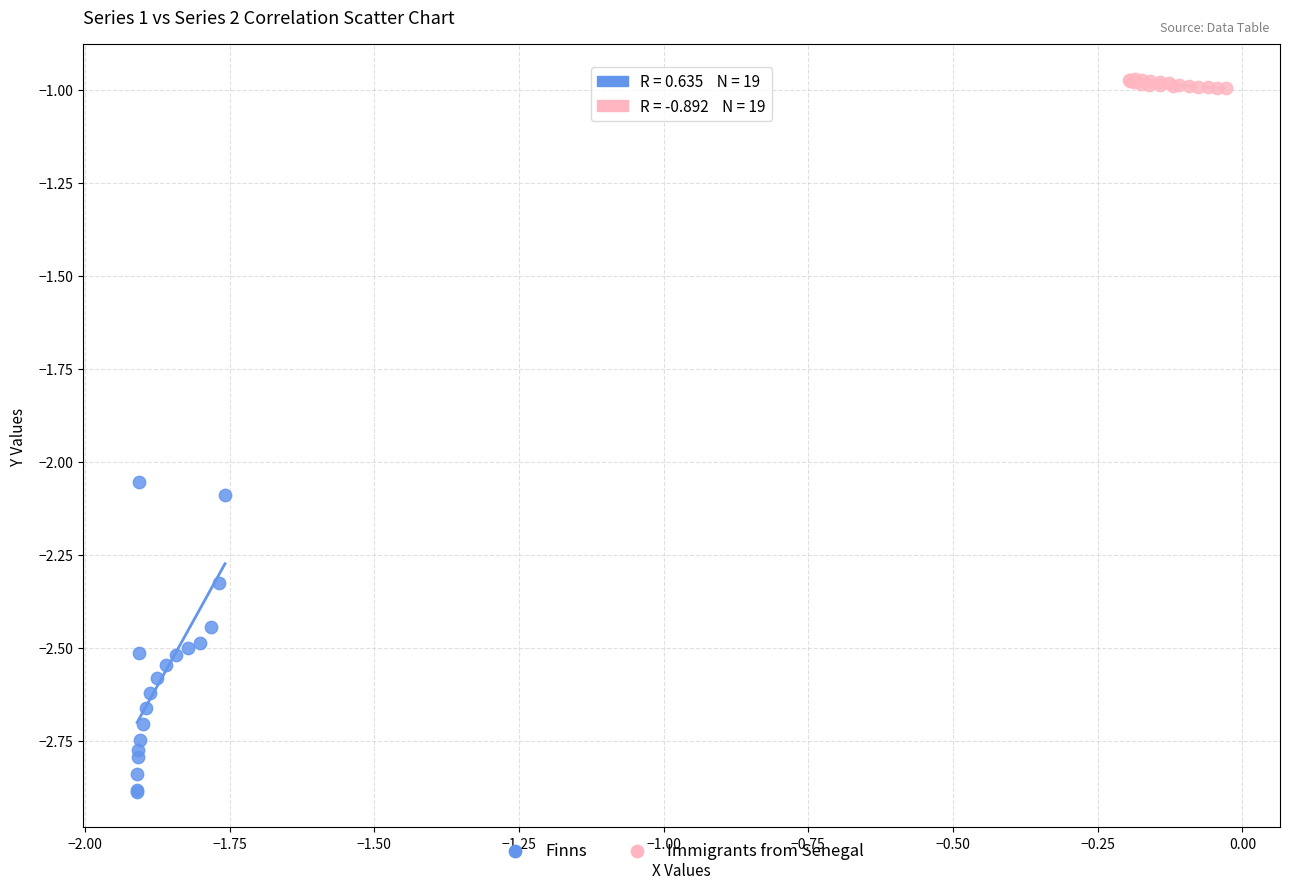

Which series reaches the maximum Y coordinate?

Immigrants from Senegal